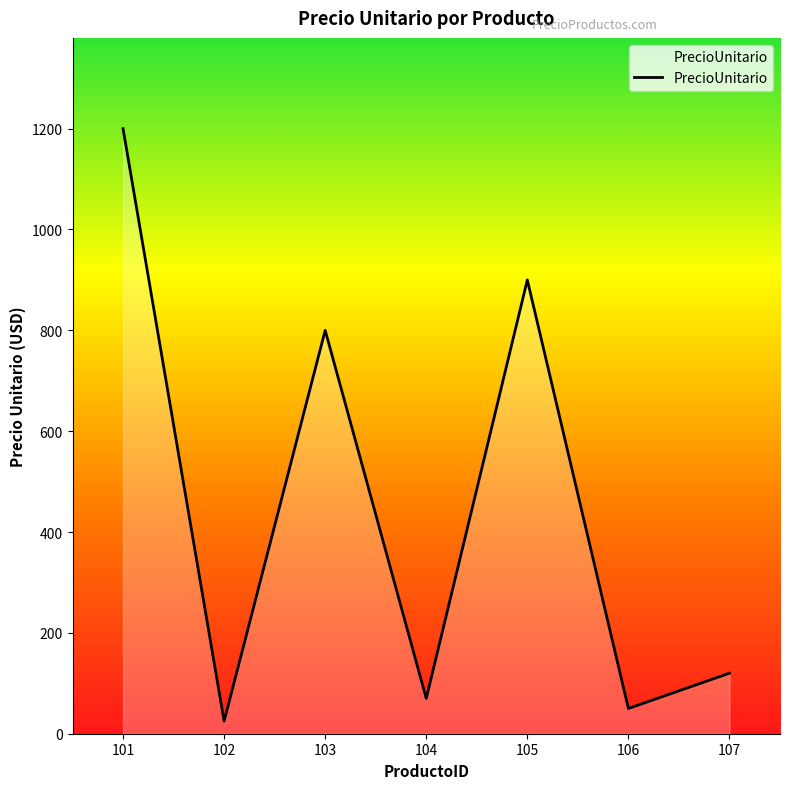

Reading right to left, what are all the values shown in this chart?

107=120	106=50	105=900	104=70	103=800	102=25	101=1200